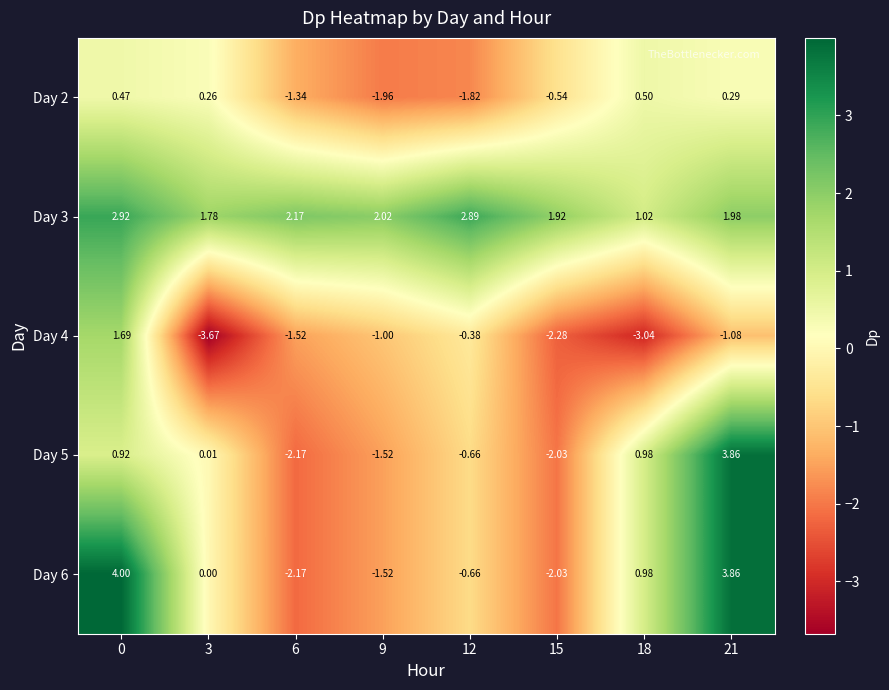

Is the value of Day 2 at 15 greater than the value of Day 5 at 6?

Yes